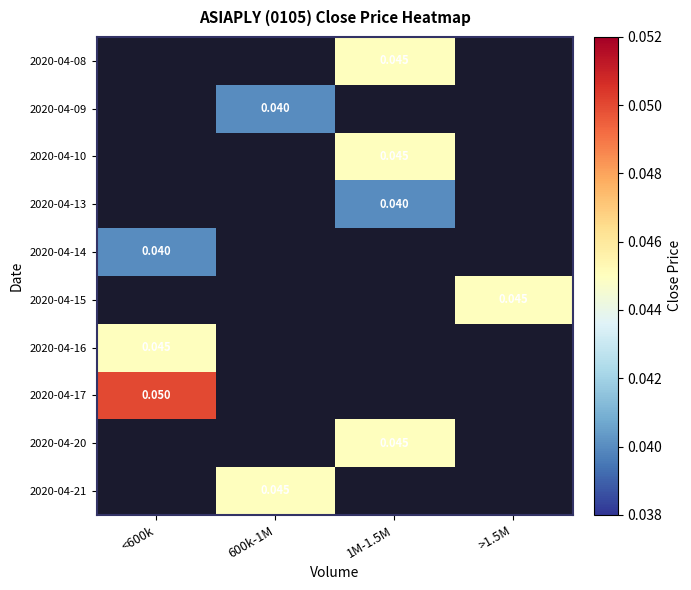

Is it true that 2020-04-10 equals 0.0 at 1M-1.5M?

True